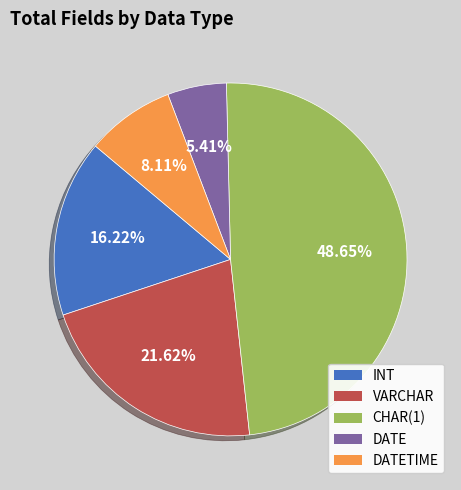

Does any single category account for the majority?

No